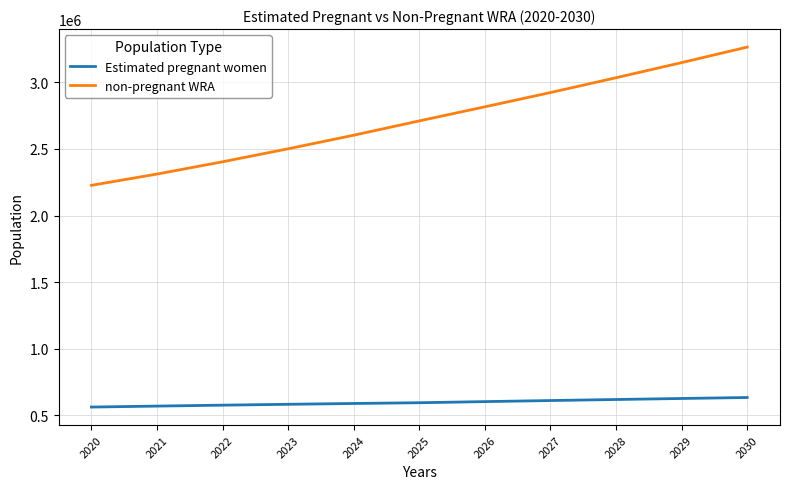

The value of non-pregnant WRA at 2023 is 1649765.1. True or false?

False